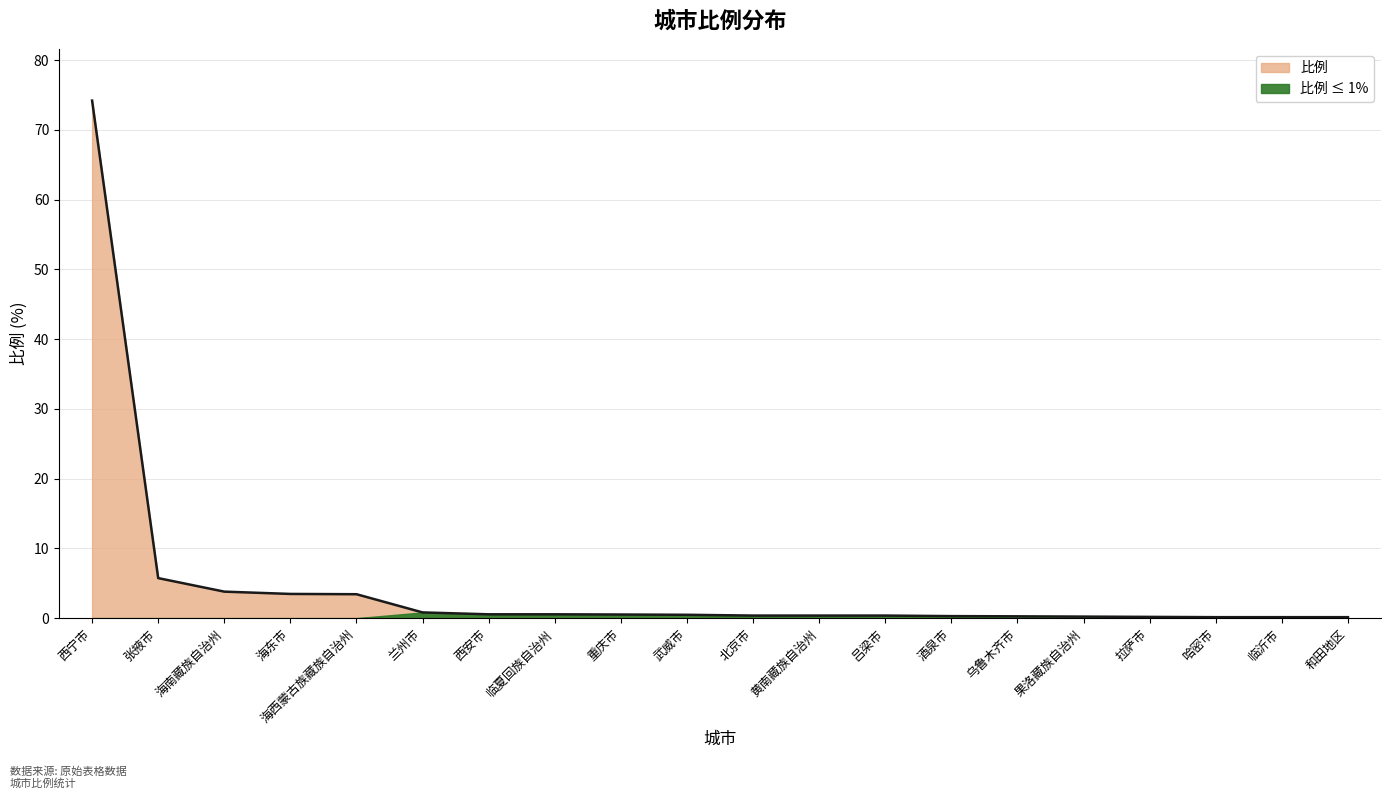

What is the difference between the second highest and minimum values?

5.6